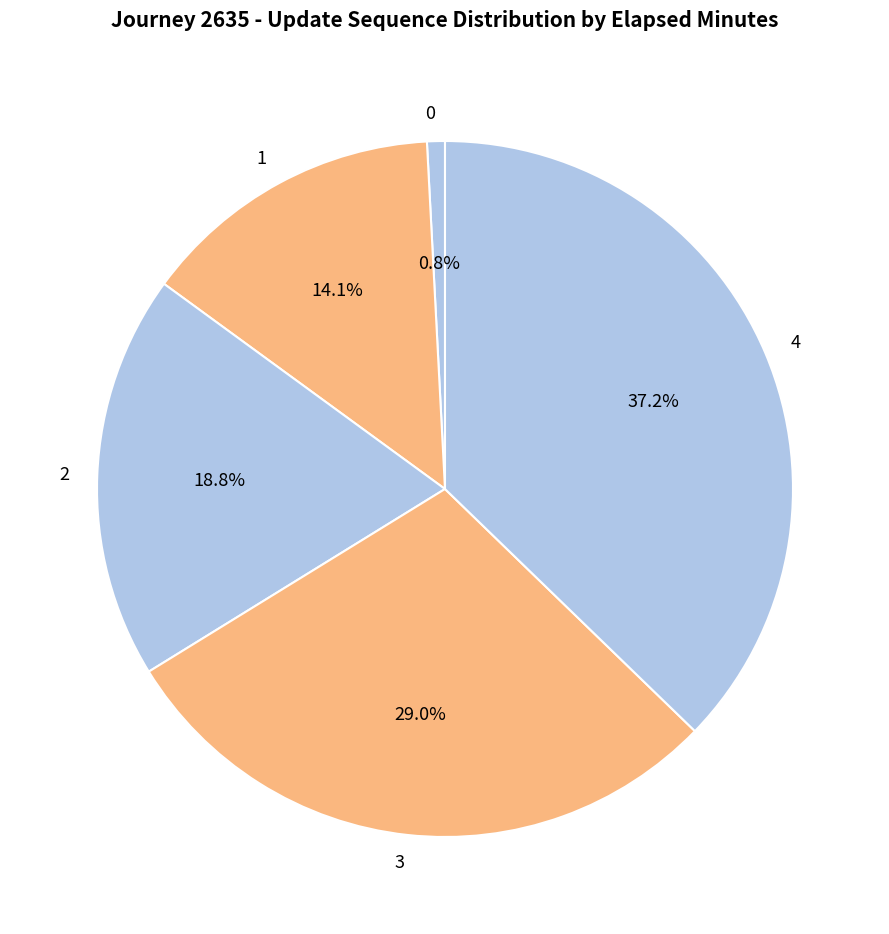

What is the total percentage of 3 and 1?

43.1%